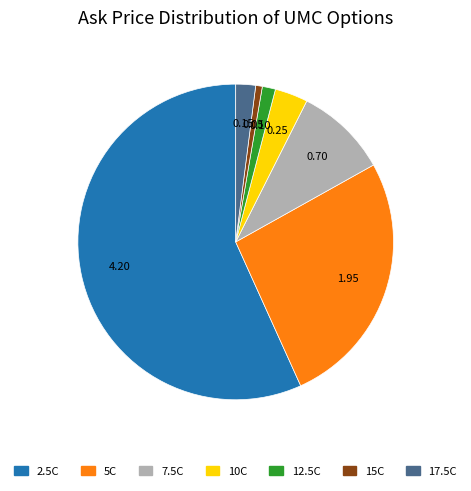

Is there any slice that represents more than half of the pie?

Yes